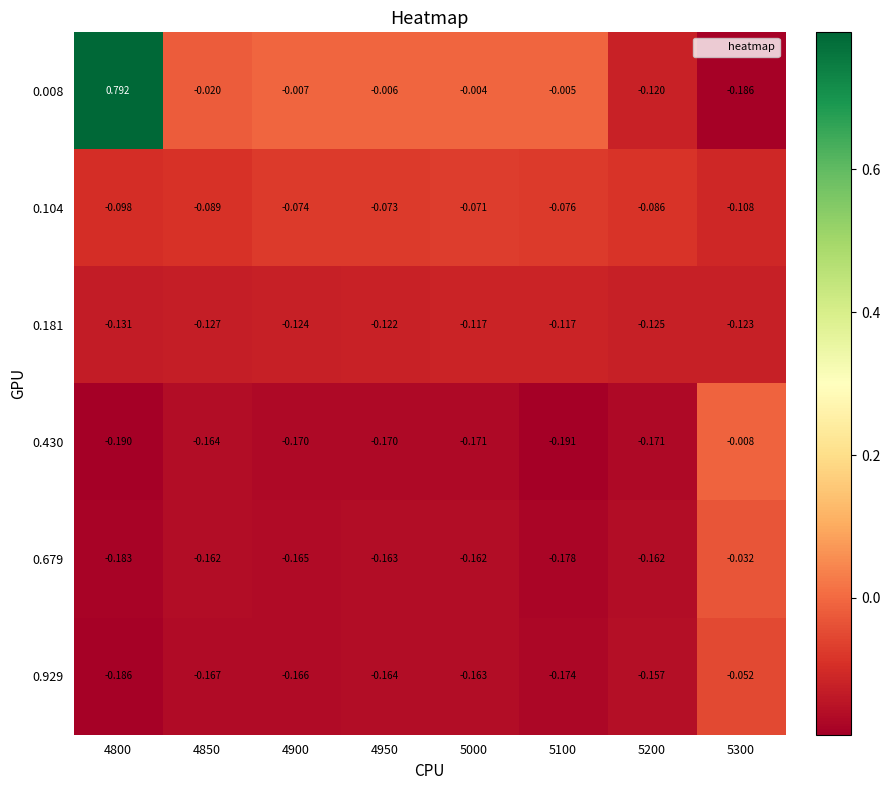

Is the value of 0.104 at 5100 greater than the value of 0.679 at 4850?

Yes